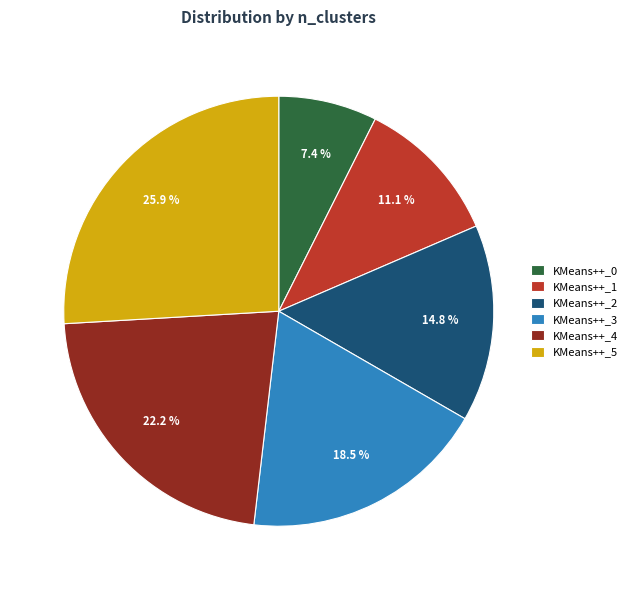

Is it true that KMeans++_0 is 7% of the pie?

True